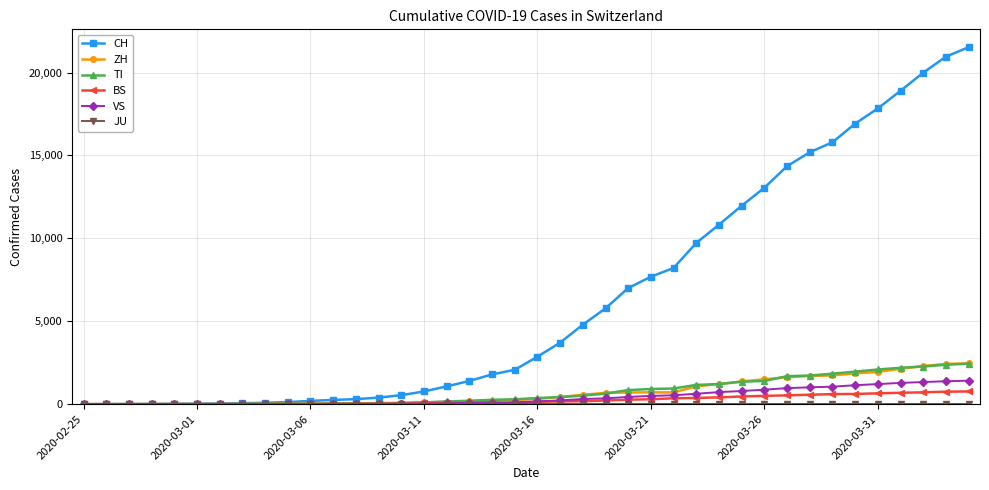

How many lines are shown in the chart?

6